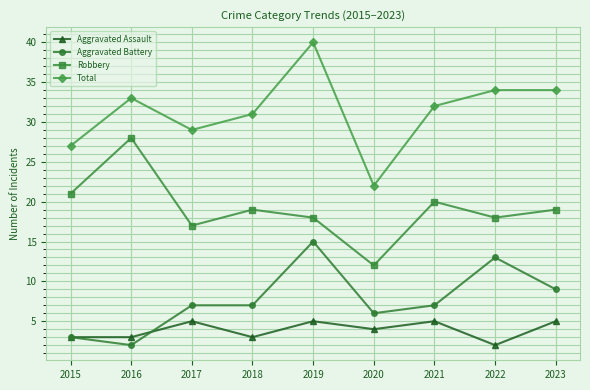

True or false: Aggravated Battery and Total cross at least once.

False